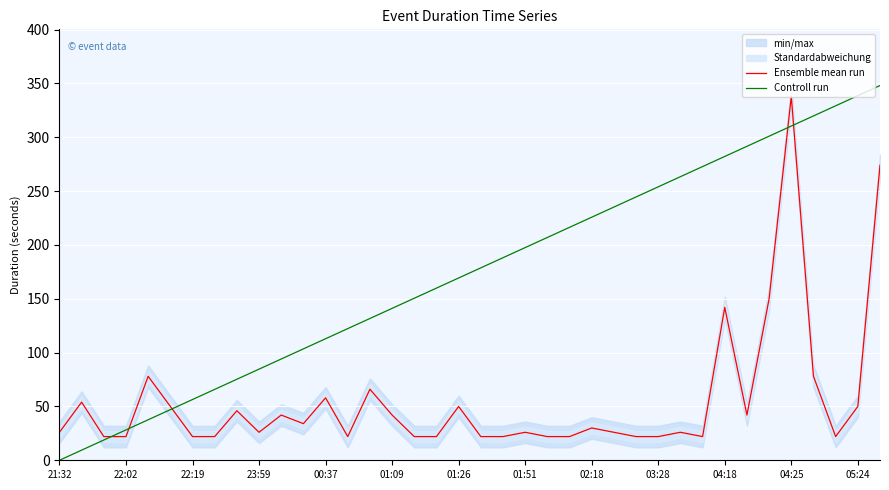

What is the value of the Controll run point at the 33rd from the left?

301.0